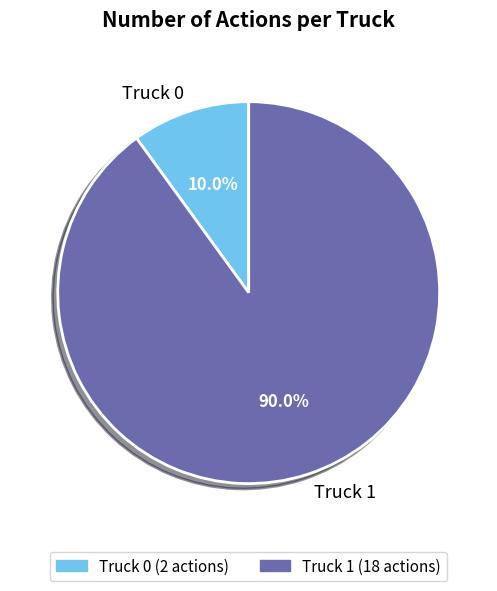

Is there a majority slice in this chart?

Yes